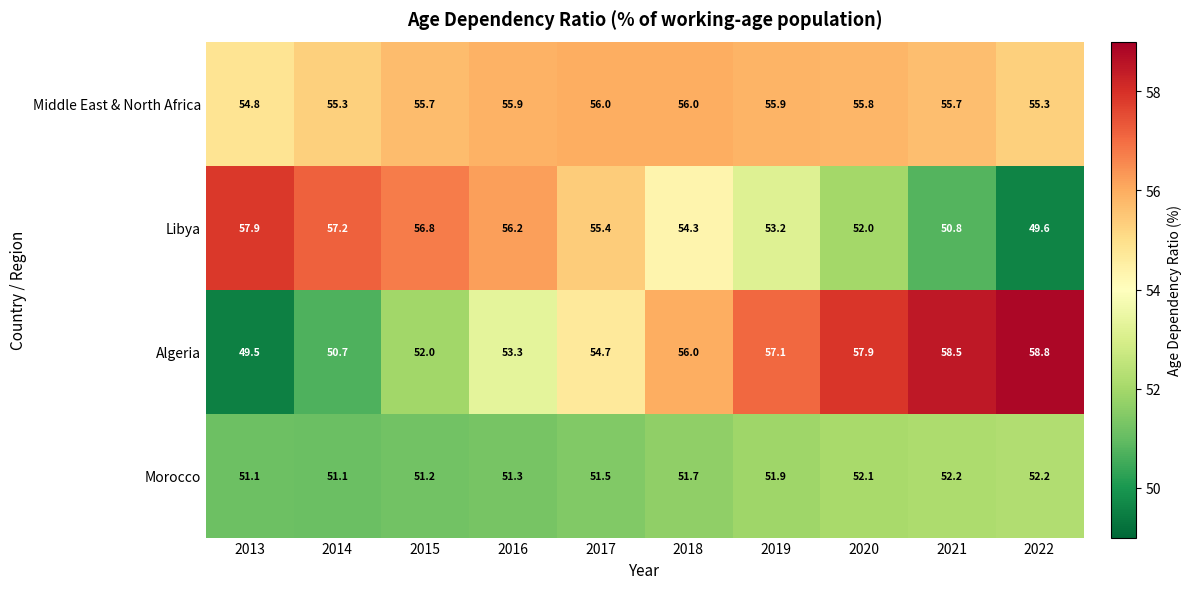

At which label does Middle East & North Africa first exceed 55?

2014